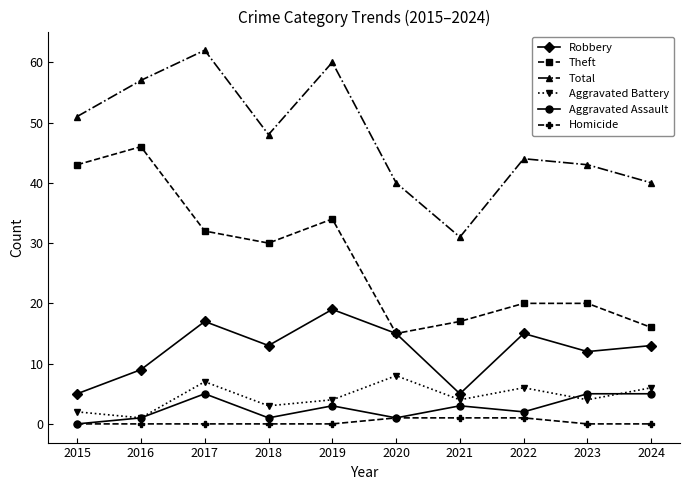

How many data points does each series have?

10